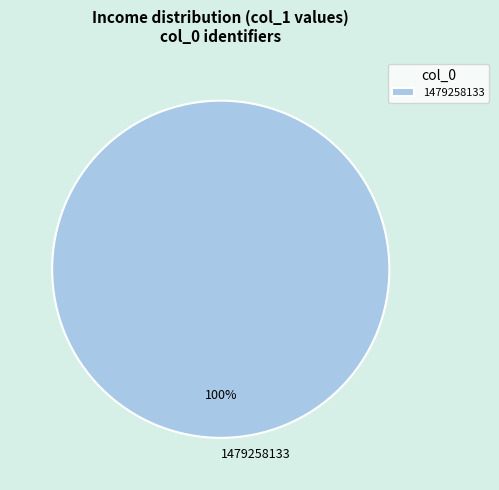

How many slices are in this pie chart?

1